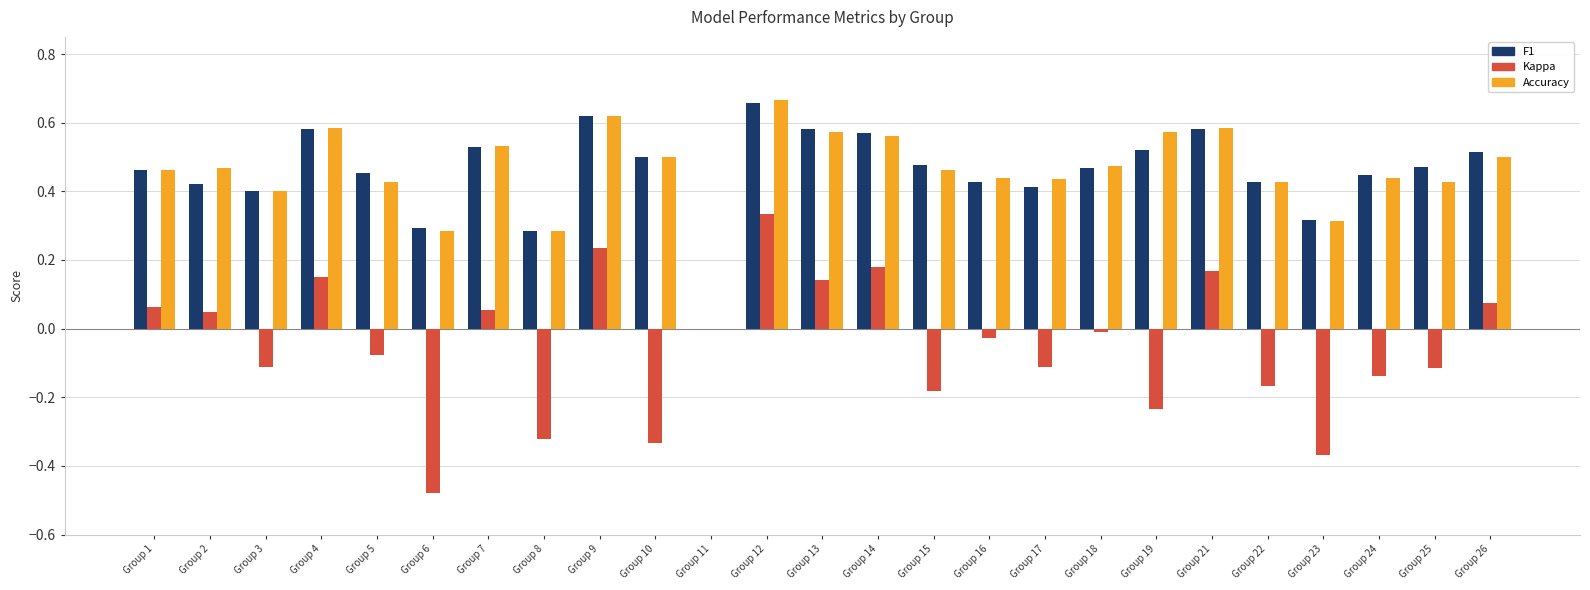

What is the total value across all series at Group 21?

1.3